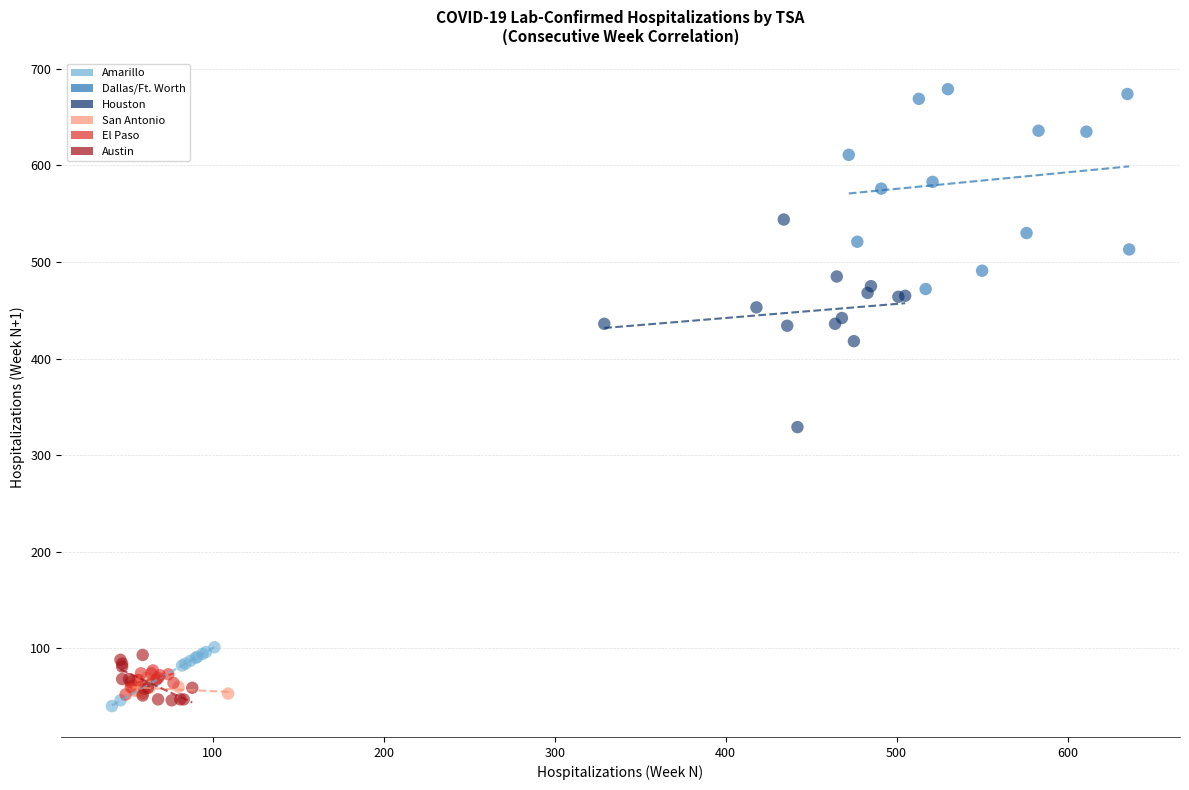

Which series reaches the minimum Y coordinate?

Amarillo